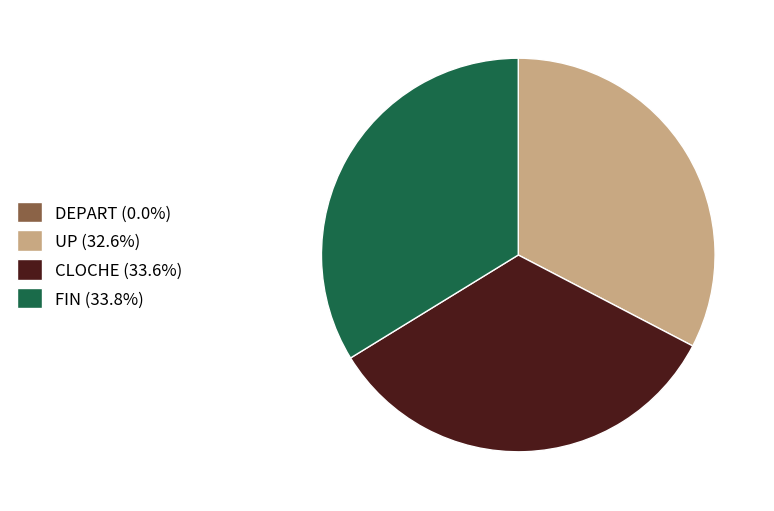

Is there a majority slice in this chart?

No